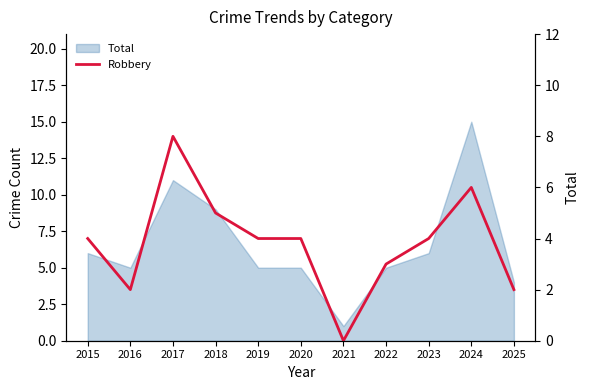

Reading right to left, extract all data points from this chart.

2025=2	2024=6	2023=4	2022=3	2021=0	2020=4	2019=4	2018=5	2017=8	2016=2	2015=4